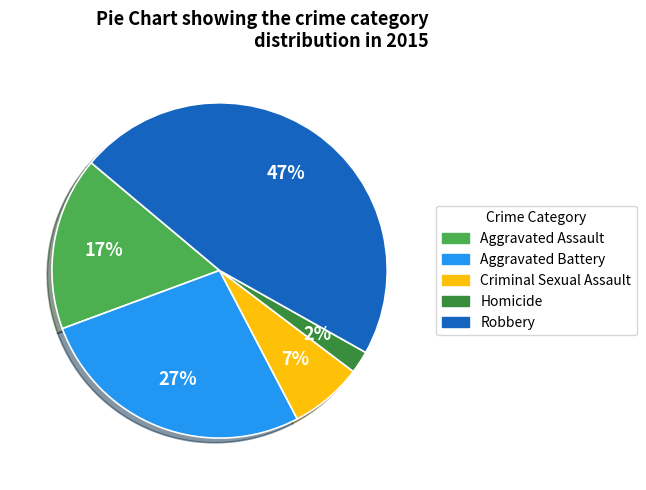

How many segments does this pie chart have?

5